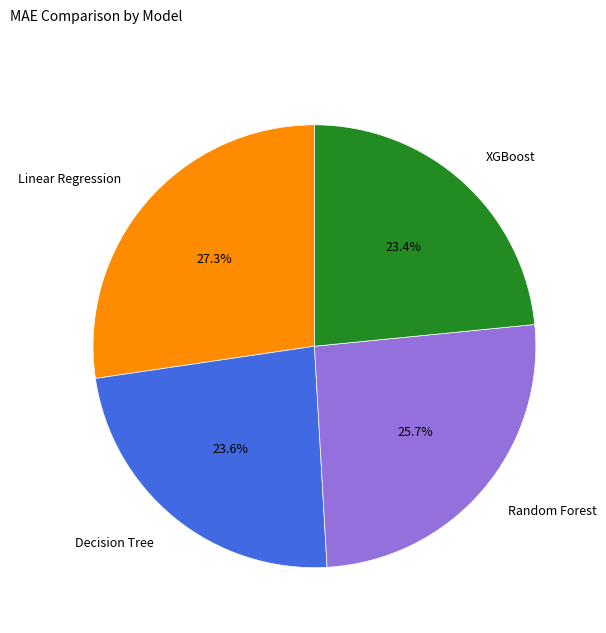

Is XGBoost the majority of the pie?

No